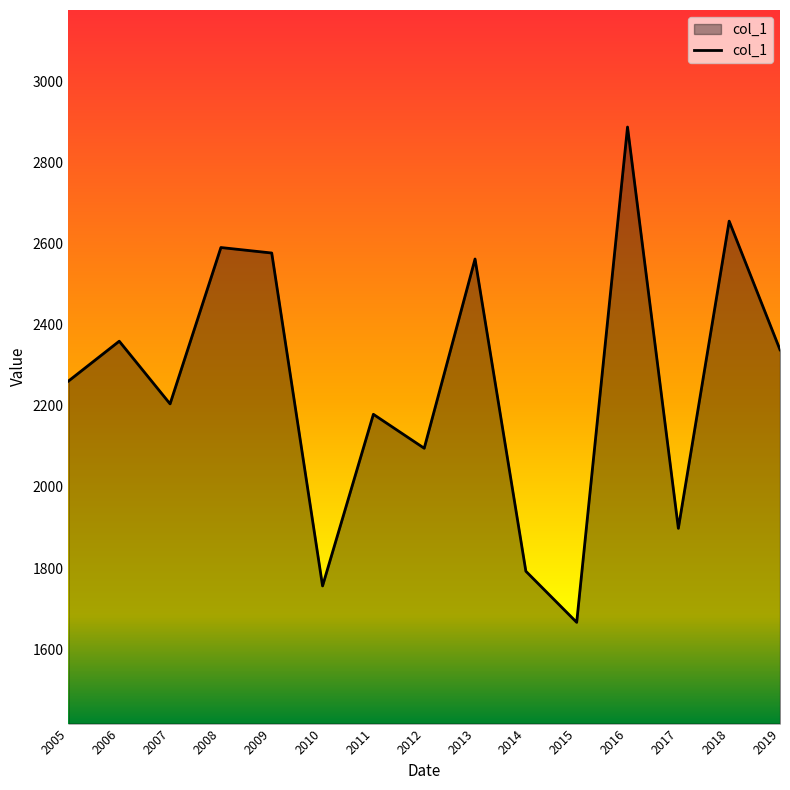

Which label corresponds to the smallest value in the chart?

2015